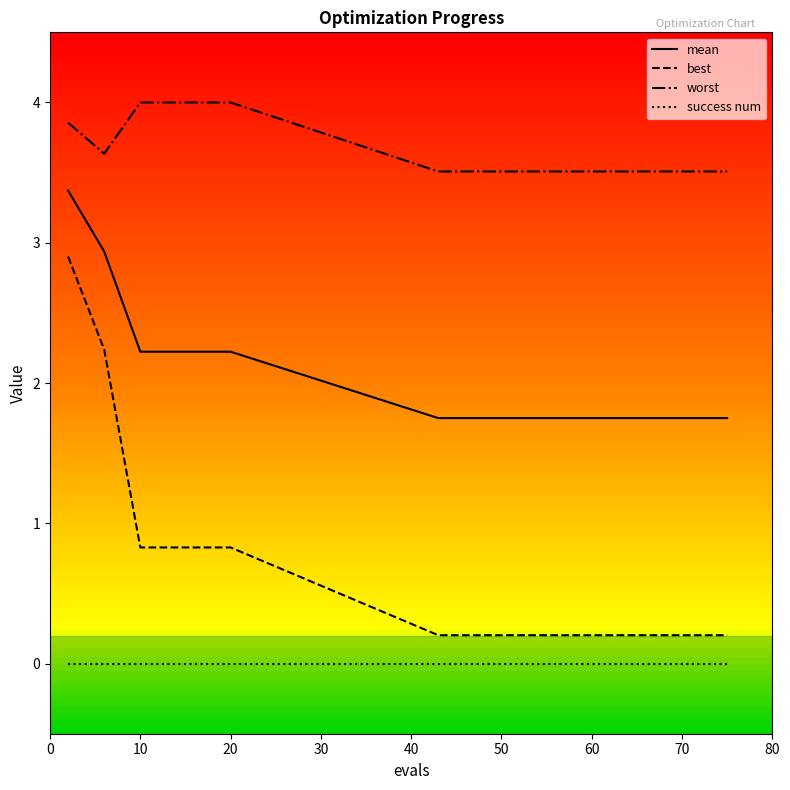

True or false: success num and mean intersect in this chart.

False